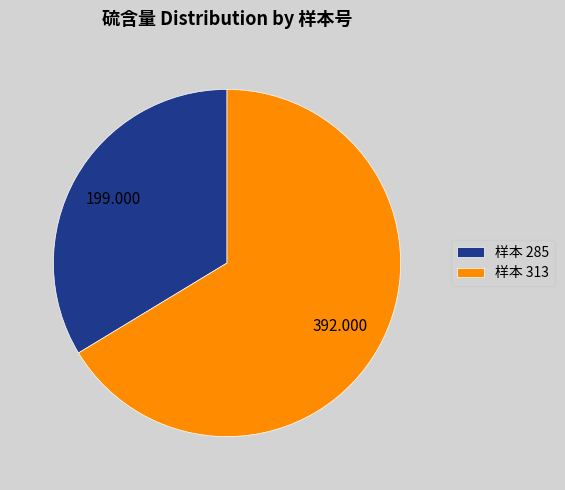

What is the largest slice in the pie chart?

样本 313